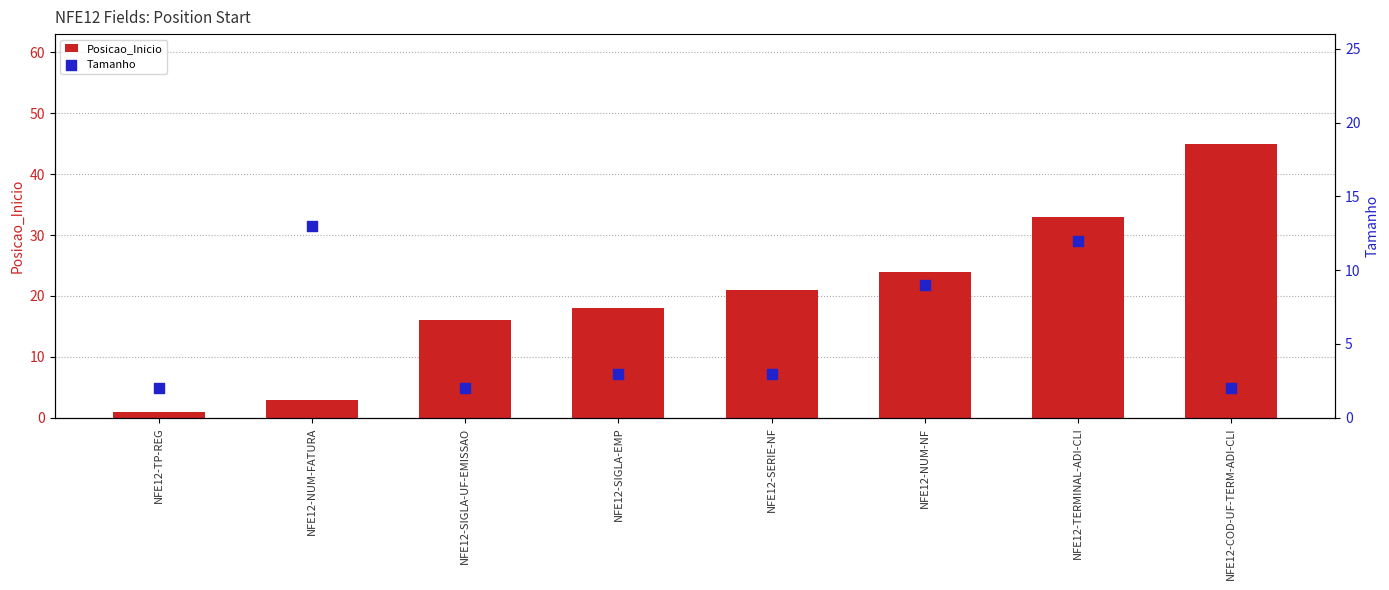

What are all the series names shown in the legend?

Posicao_Inicio, Tamanho